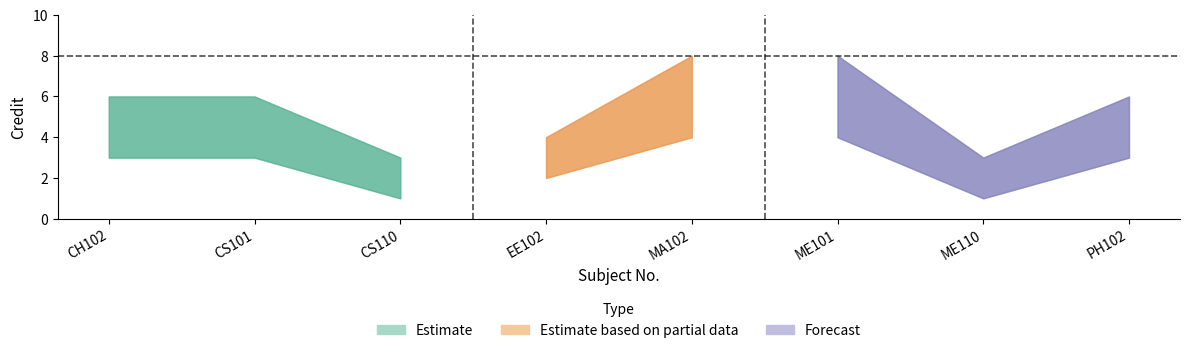

How many data points in Credit are above 6?

2